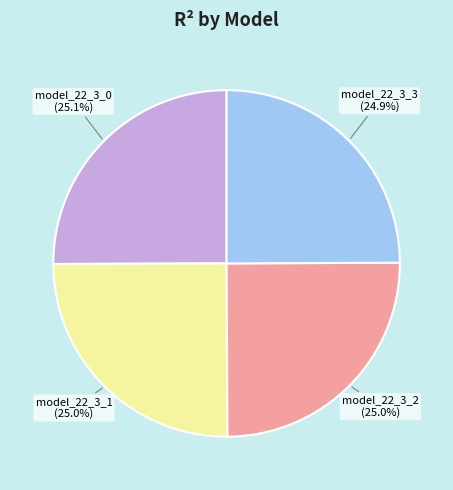

Is there a majority slice in this chart?

No